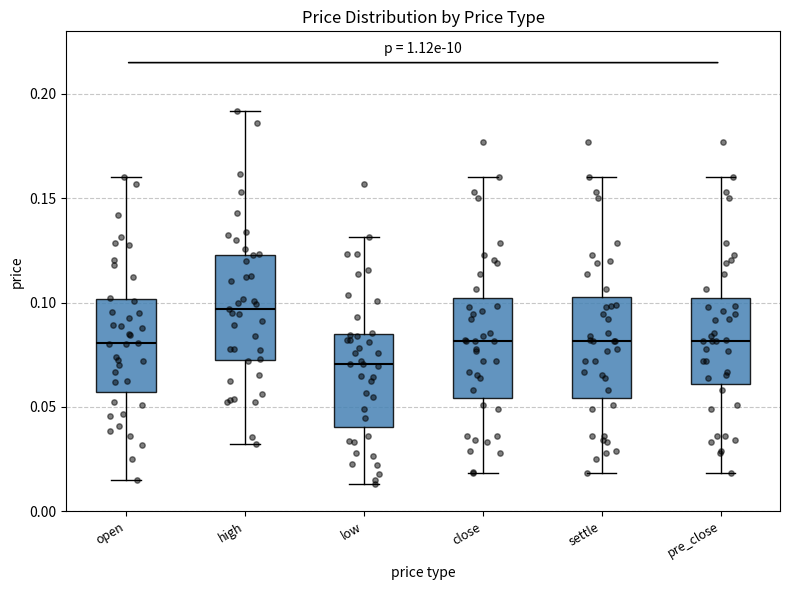

Which box has the highest median line?

high